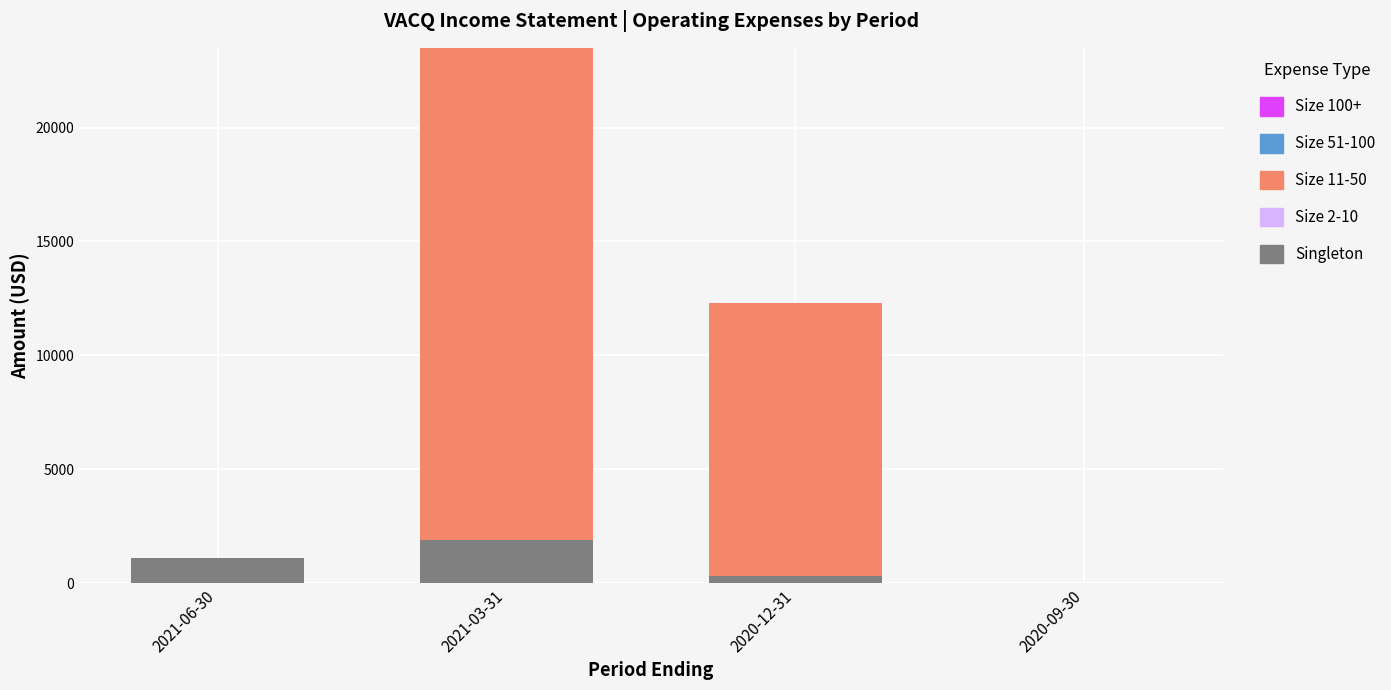

What is the sum of all Singleton values?

3300